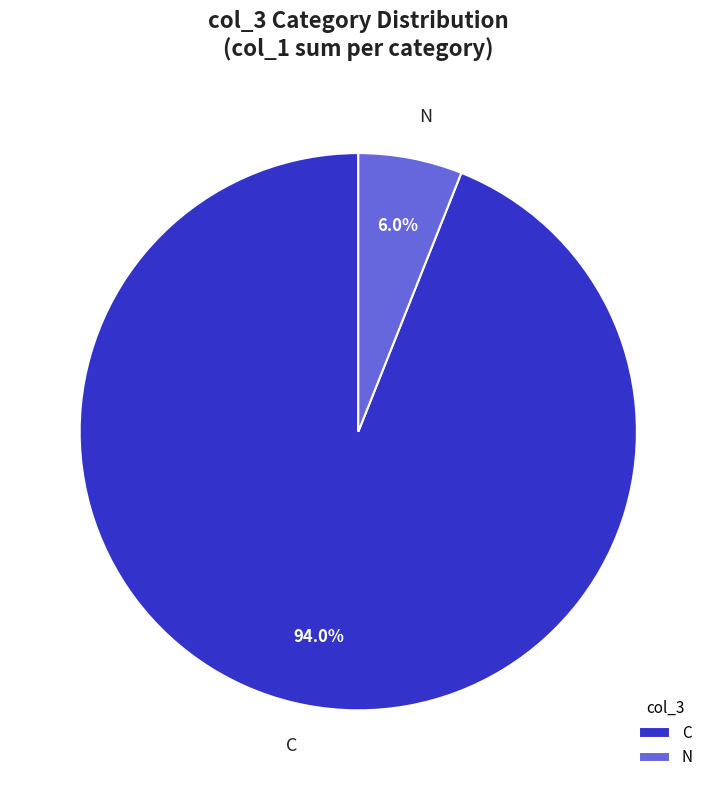

Which category has the biggest portion of the pie?

C